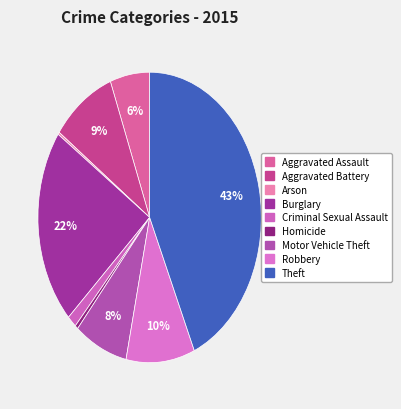

Count the number of slices in the pie.

9